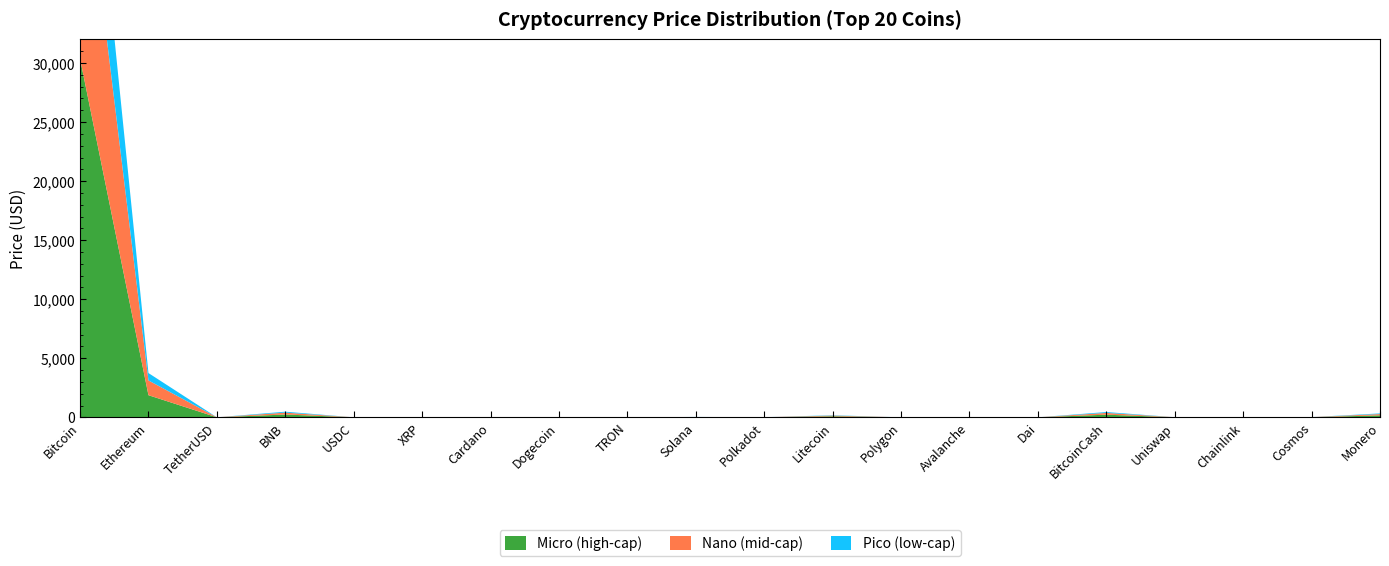

Reading left to right, list all the values displayed in this chart.

Micro (high-cap): 30372.7	1873.9	1.0	238.6	1.0	0.5	0.3	0.1	0.1	16.6	5.1	88.2	0.7	13.3	1.0	224.2	5.3	6.2	9.3	165.9
Nano (mid-cap): 20248.5	1249.3	0.7	159.1	0.7	0.3	0.2	0.0	0.0	11.0	3.4	58.8	0.4	8.9	0.7	149.5	3.5	4.1	6.2	110.6
Pico (low-cap): 10124.2	624.6	0.3	79.5	0.3	0.2	0.1	0.0	0.0	5.5	1.7	29.4	0.2	4.4	0.3	74.7	1.8	2.1	3.1	55.3